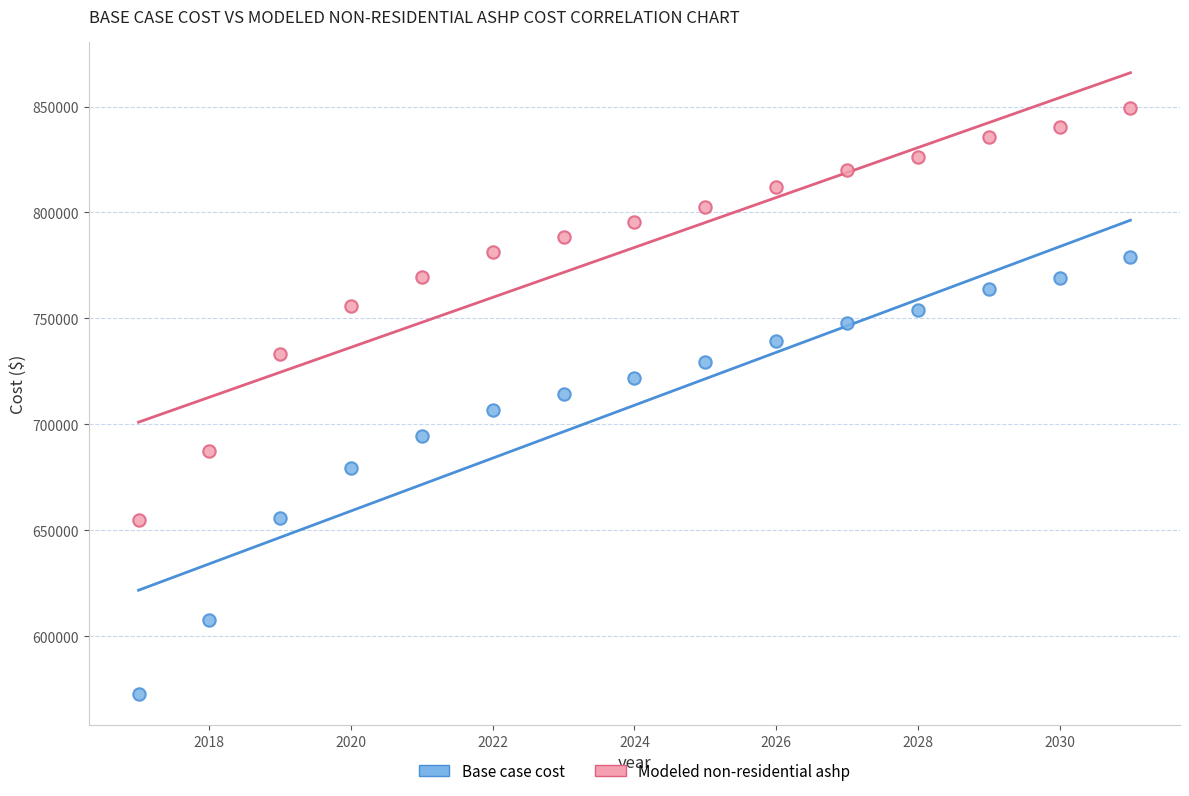

Which series has the widest spread of Y values?

Base case cost